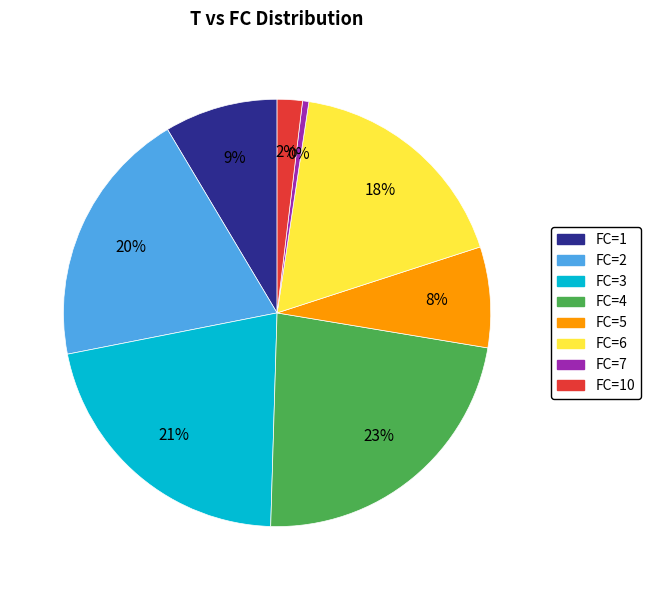

How many slices are in this pie chart?

8